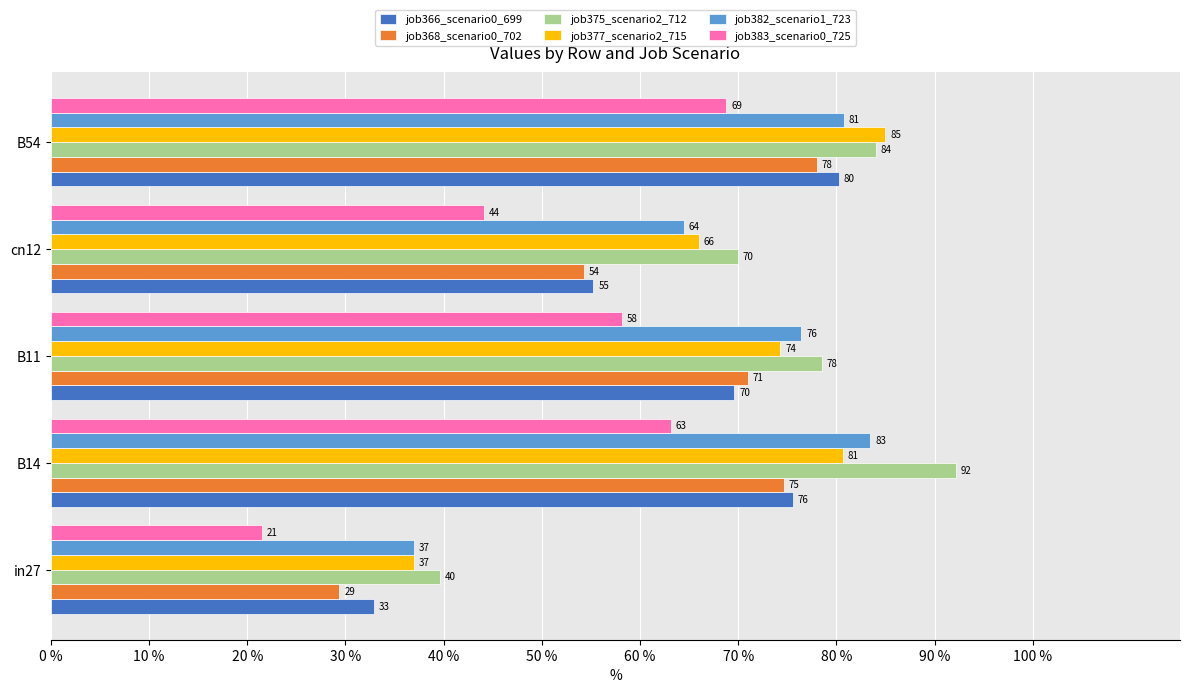

What is the spread (max minus min) of values at B14?

29.0